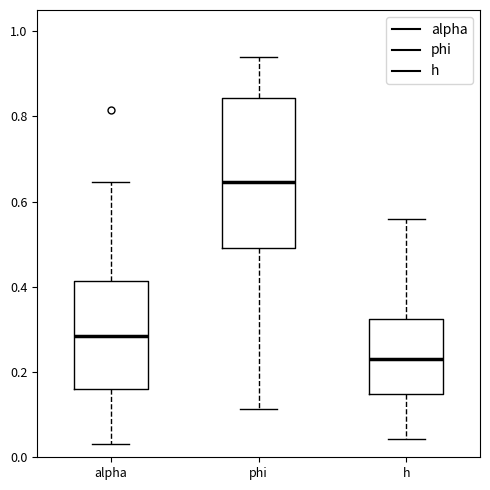

Reading left to right, read every box against the y-axis: the position of its median line, the range the box covers, and the ends of its whiskers. The values are not printed on the chart, so give them approximately, as read against the axis.

alpha: median 0.28, box 0.16 to 0.42, whiskers 0.04 to 0.64
phi: median 0.64, box 0.50 to 0.84, whiskers 0.12 to 0.94
h: median 0.24, box 0.14 to 0.32, whiskers 0.04 to 0.56